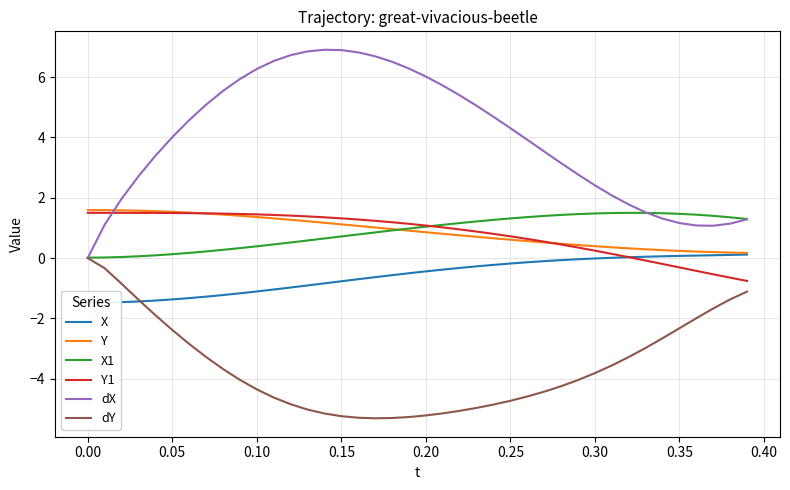

Is it true that Y equals 2.4 at 0.00?

False